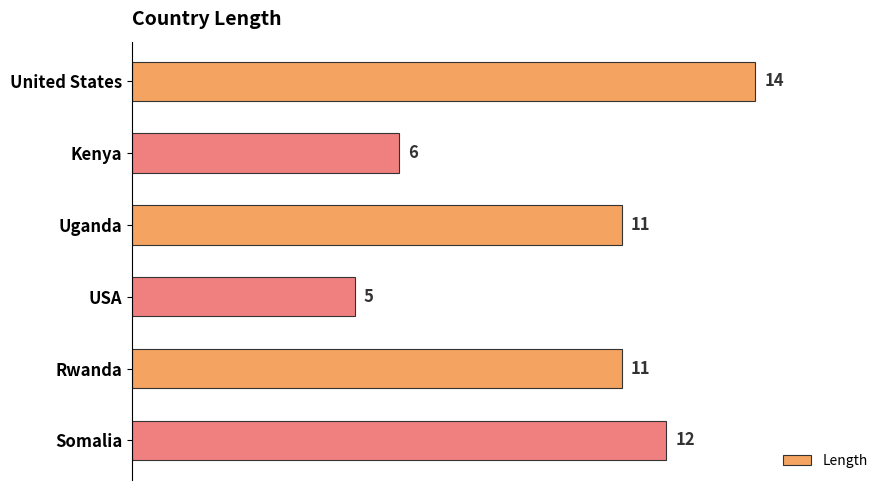

What is the greatest value displayed?

14